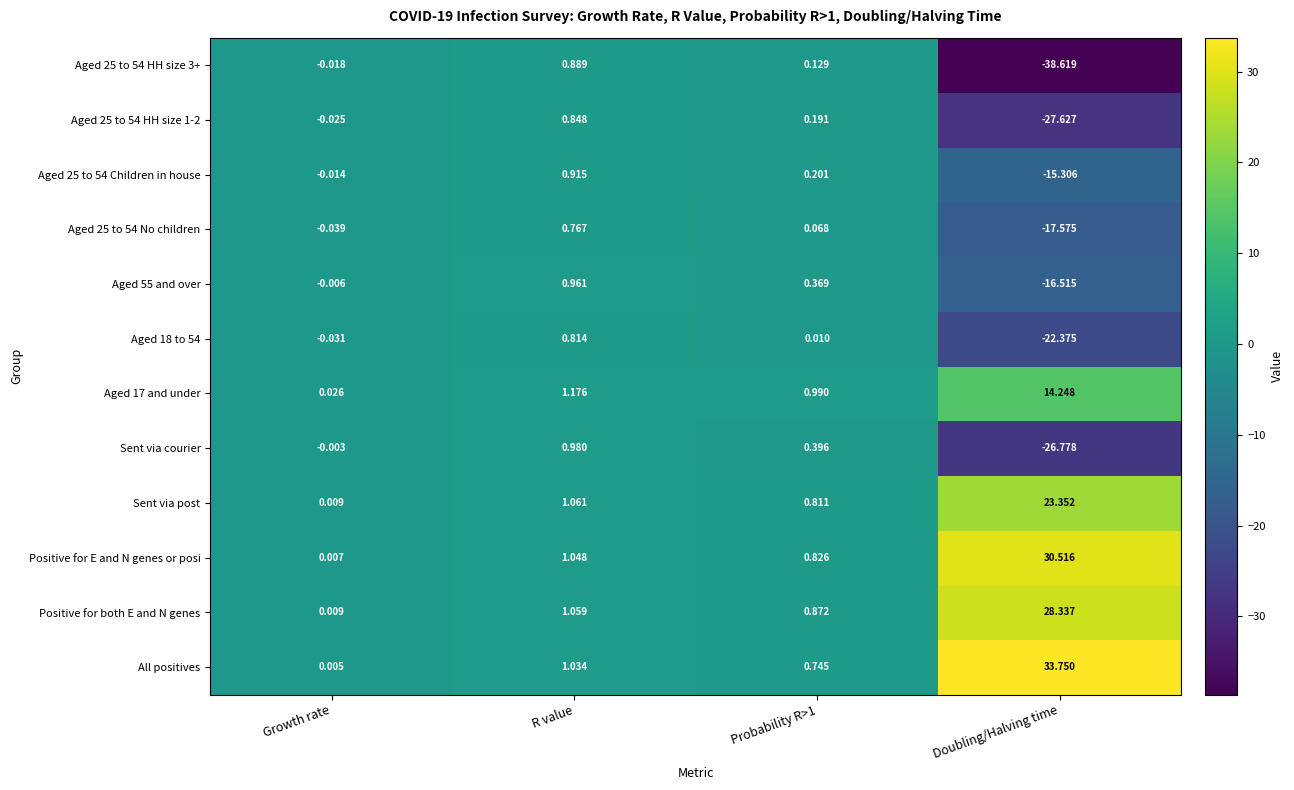

Which category has the lowest value in the Aged 25 to 54 No children series?

Doubling/Halving time